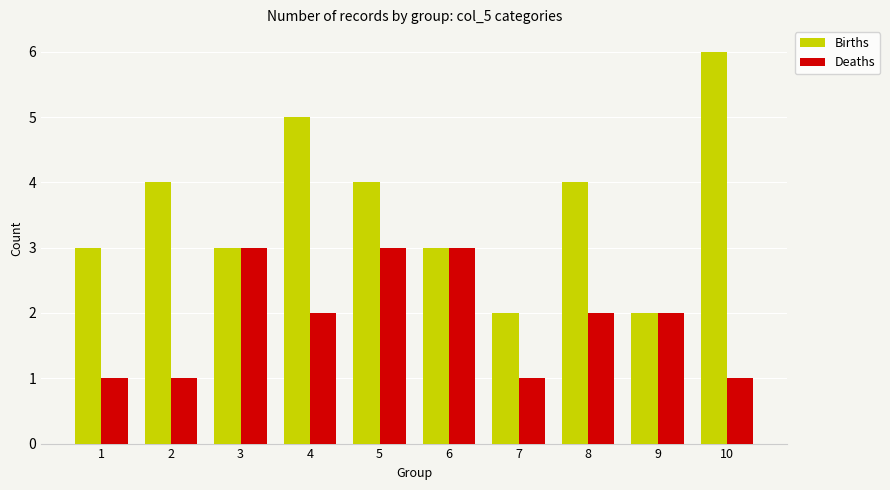

Count the Deaths values in the range 1 to 3.

10